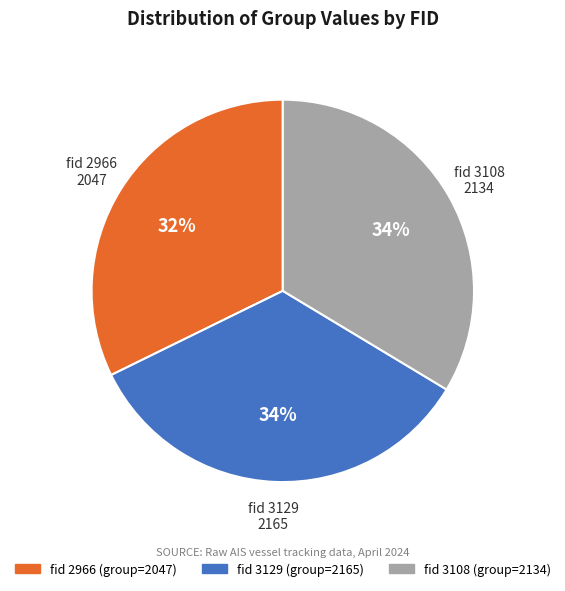

Does any single category account for the majority?

No